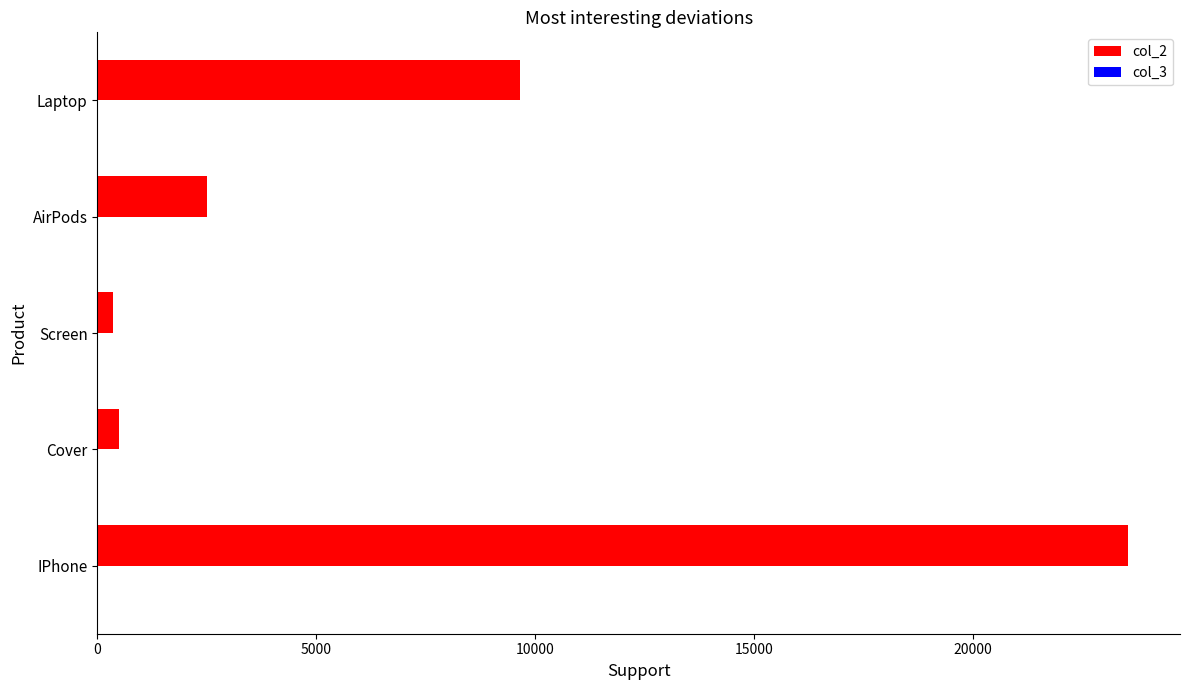

Is it true that col_2 equals 4860 at IPhone?

False